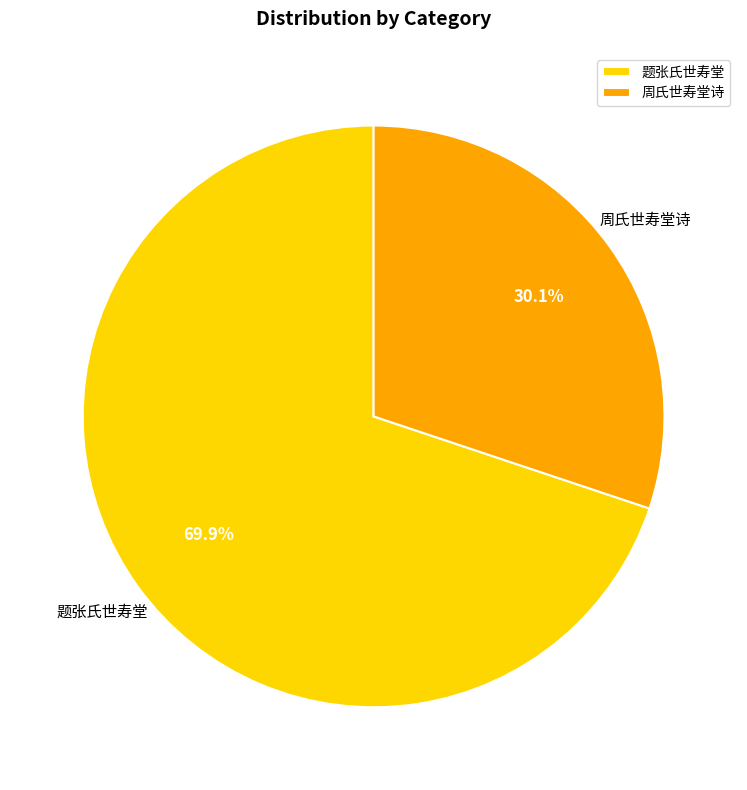

The 周氏世寿堂诗 slice represents 42% of the pie. True or false?

False